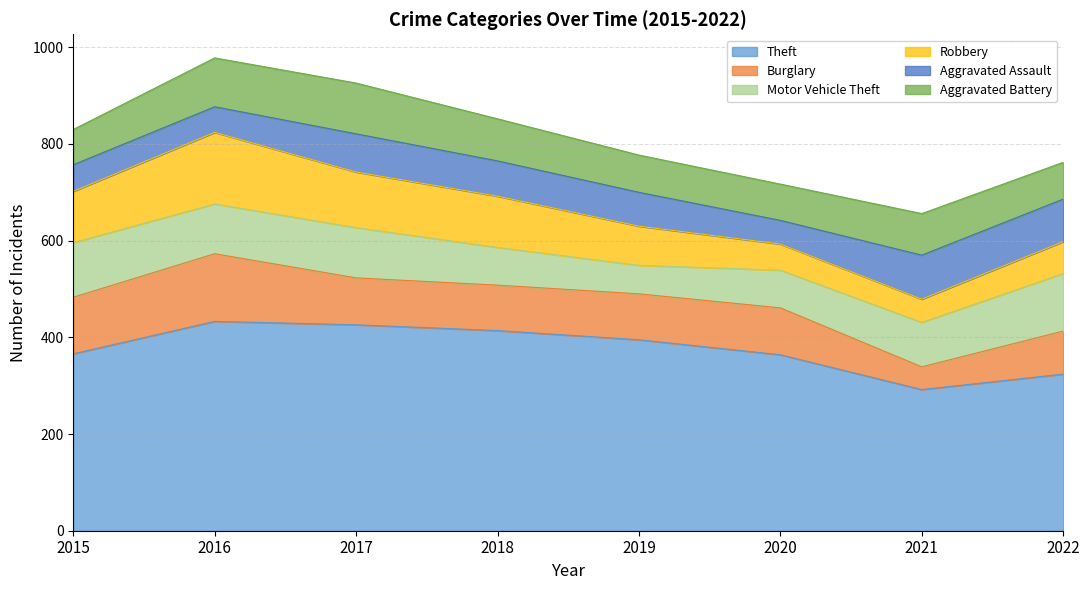

Which series has the largest range (max minus min)?

Theft